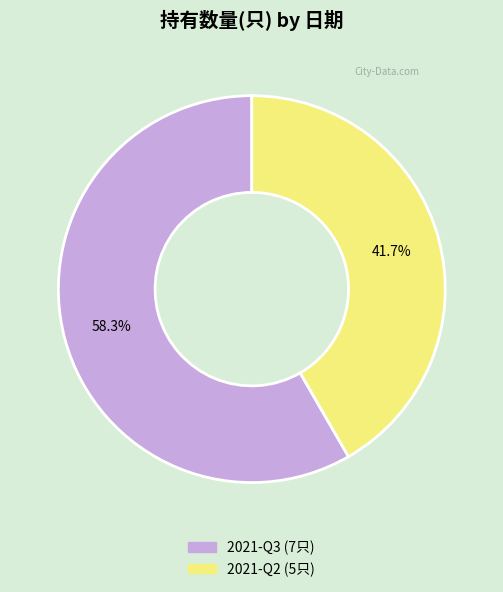

What portion of the pie excludes 2021-Q3?

41.7%